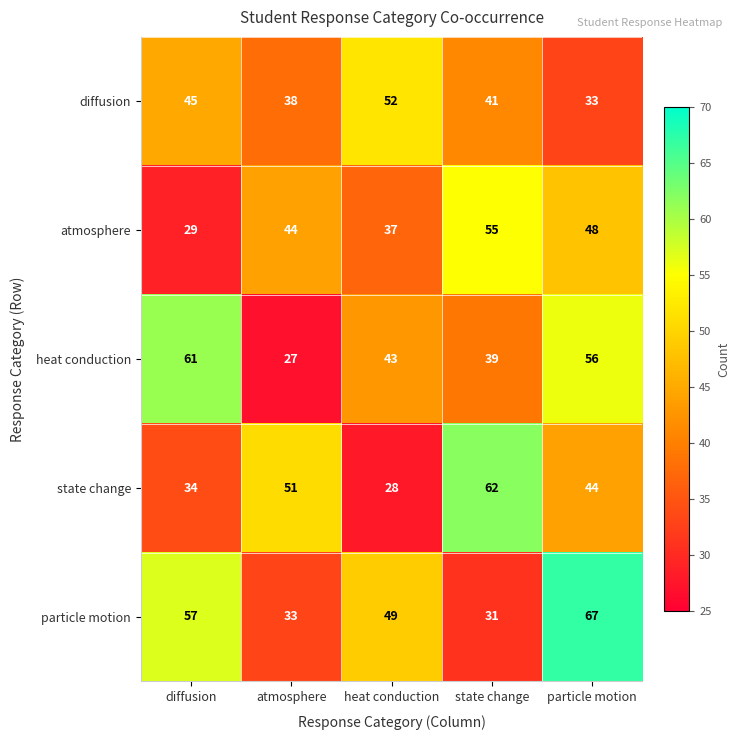

Rank the series at particle motion from lowest to highest value.

diffusion, state change, atmosphere, heat conduction, particle motion